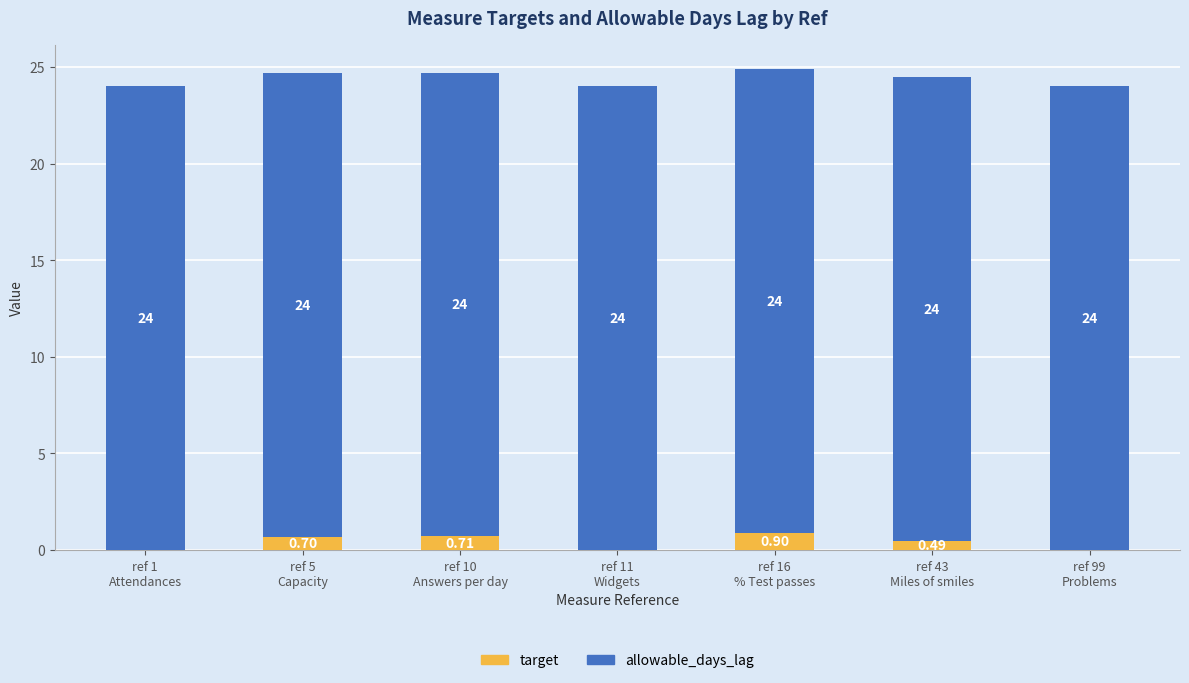

What is the total value across all series at ref 11
Widgets?

24.0